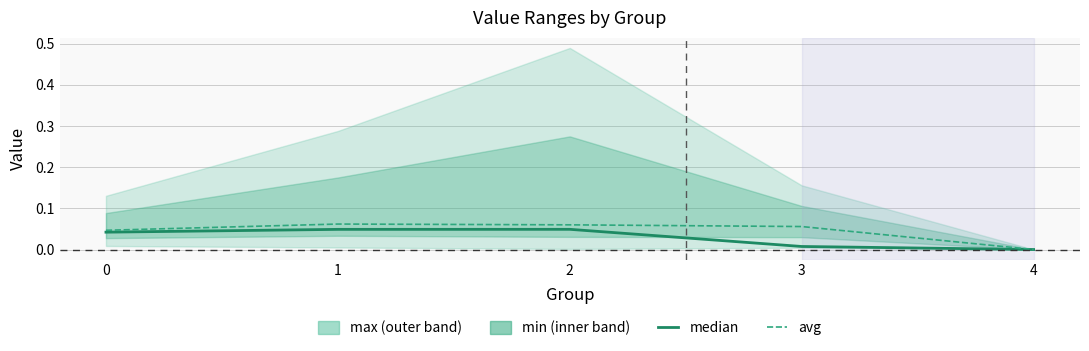

Reading right to left, transcribe all the data shown in this chart.

median: 0.0	0.0	0.0	0.0	0.0
avg: 0.0	0.1	0.1	0.1	0.0